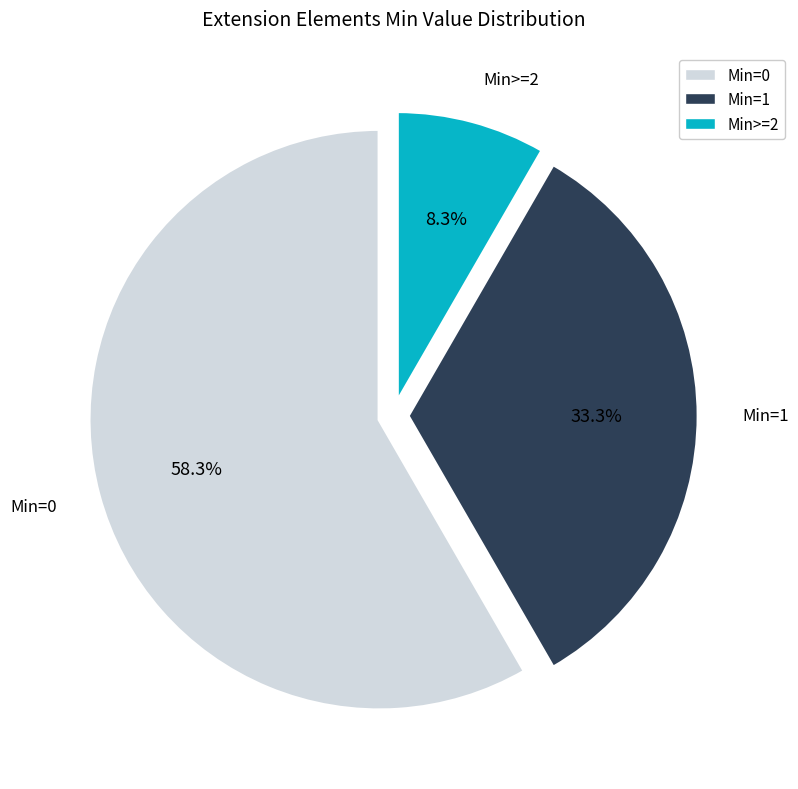

How many segments does this pie chart have?

3